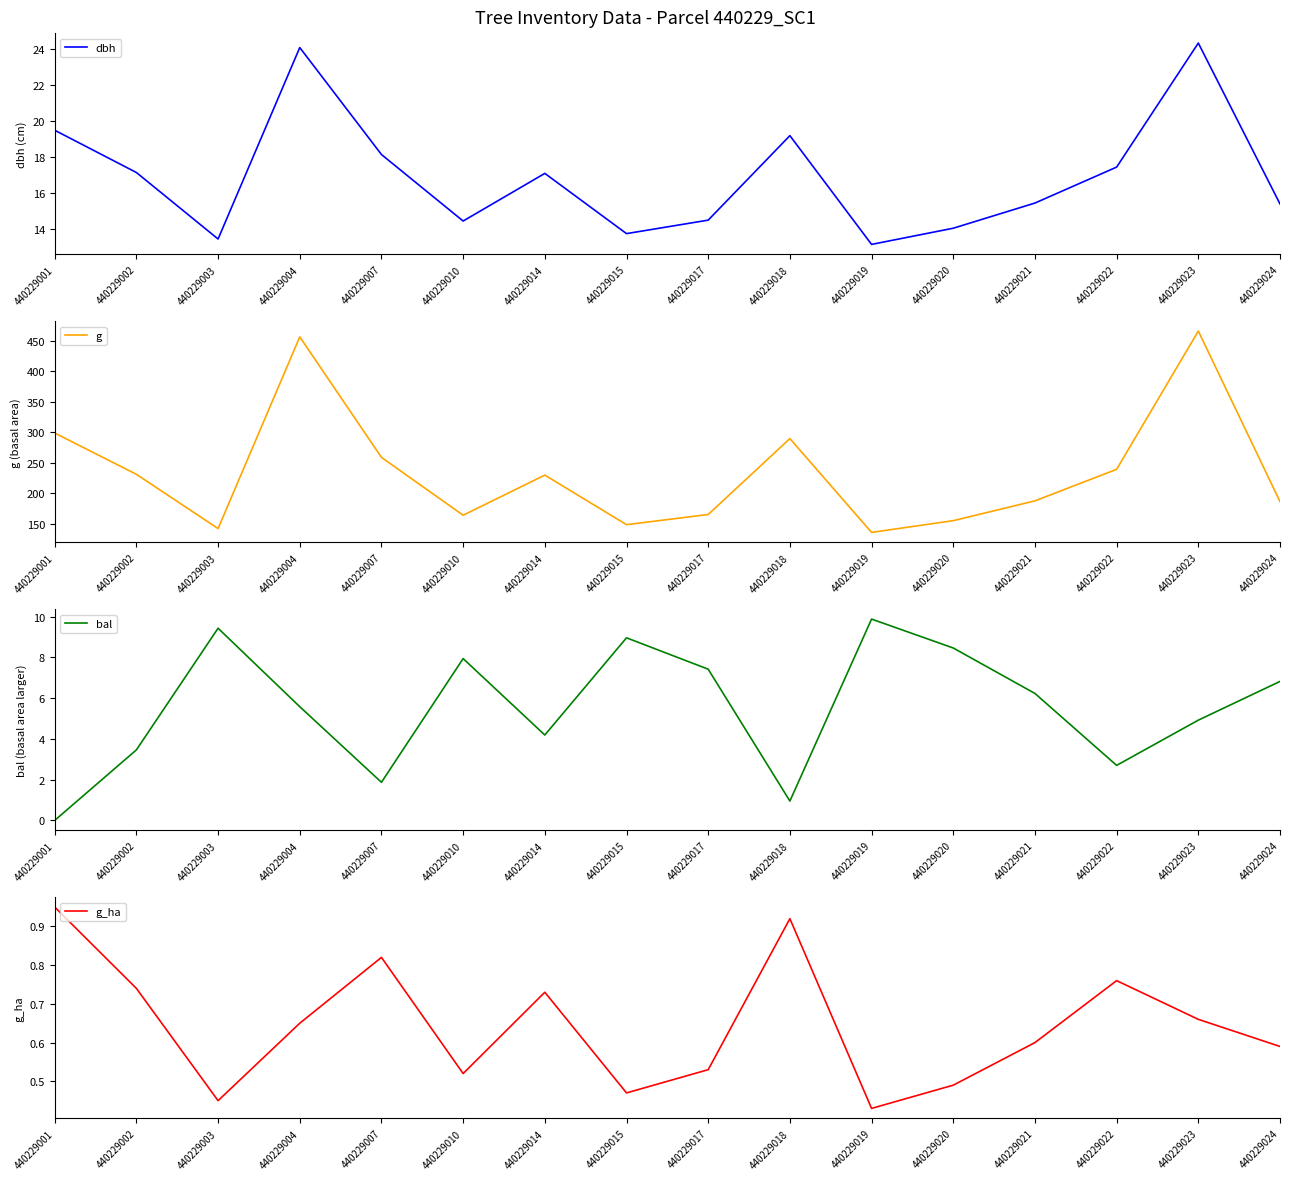

True or false: g_ha and dbh intersect in this chart.

False